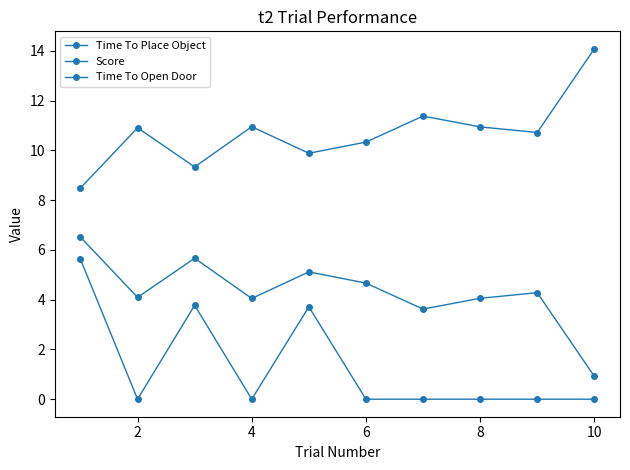

What is the sum of all Time To Place Object values?

43.0